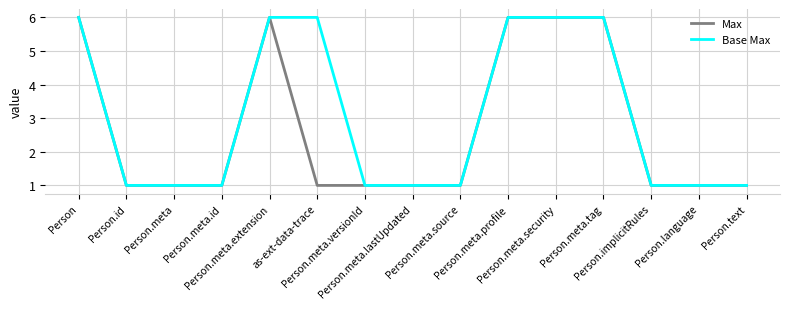

What is the highest value of the Max series?

6